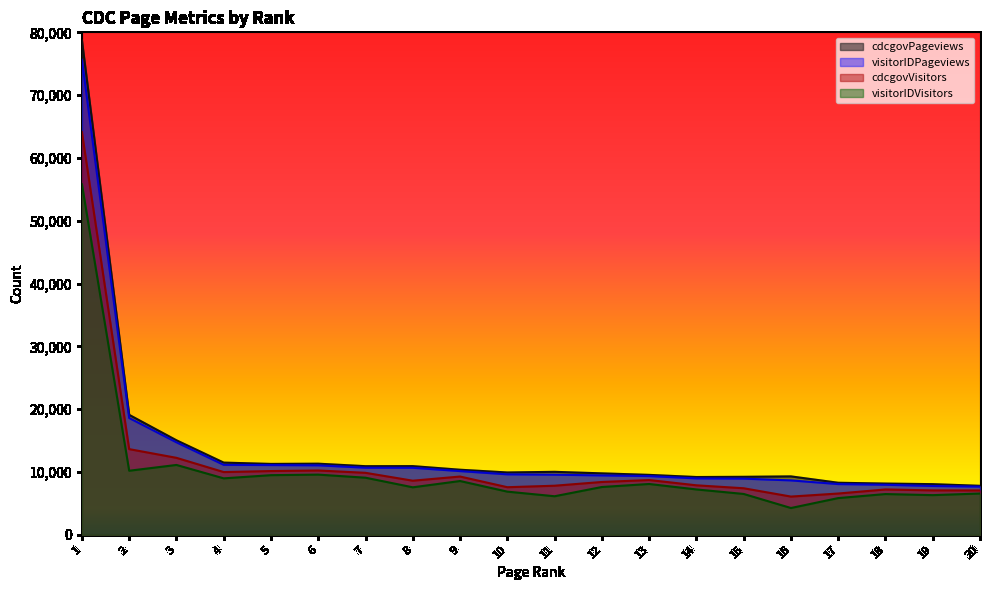

How many categories are shown in the chart?

20